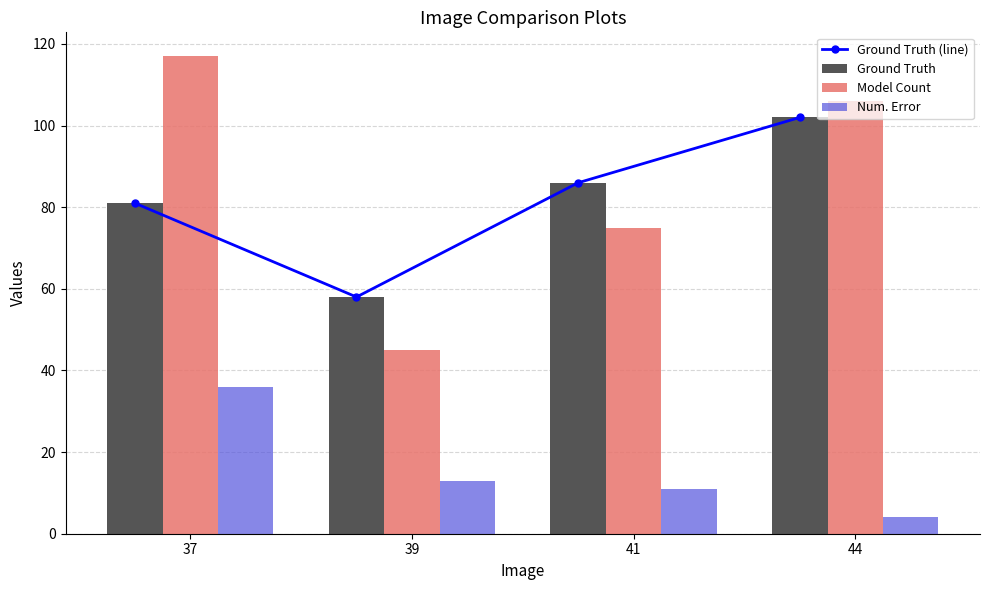

What is the spread (max minus min) of values at 44?

102